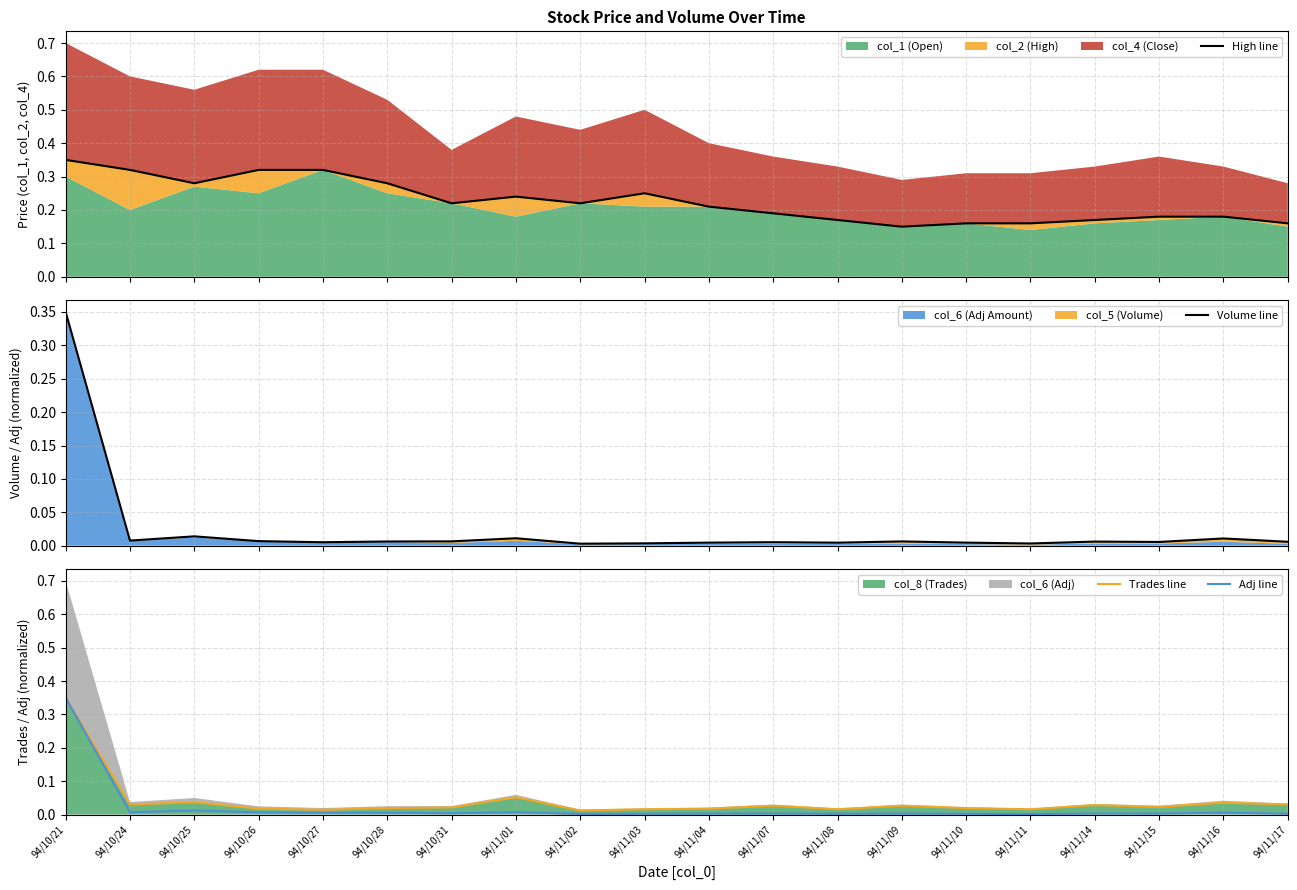

True or false: Adj line and Volume line cross at least once.

True